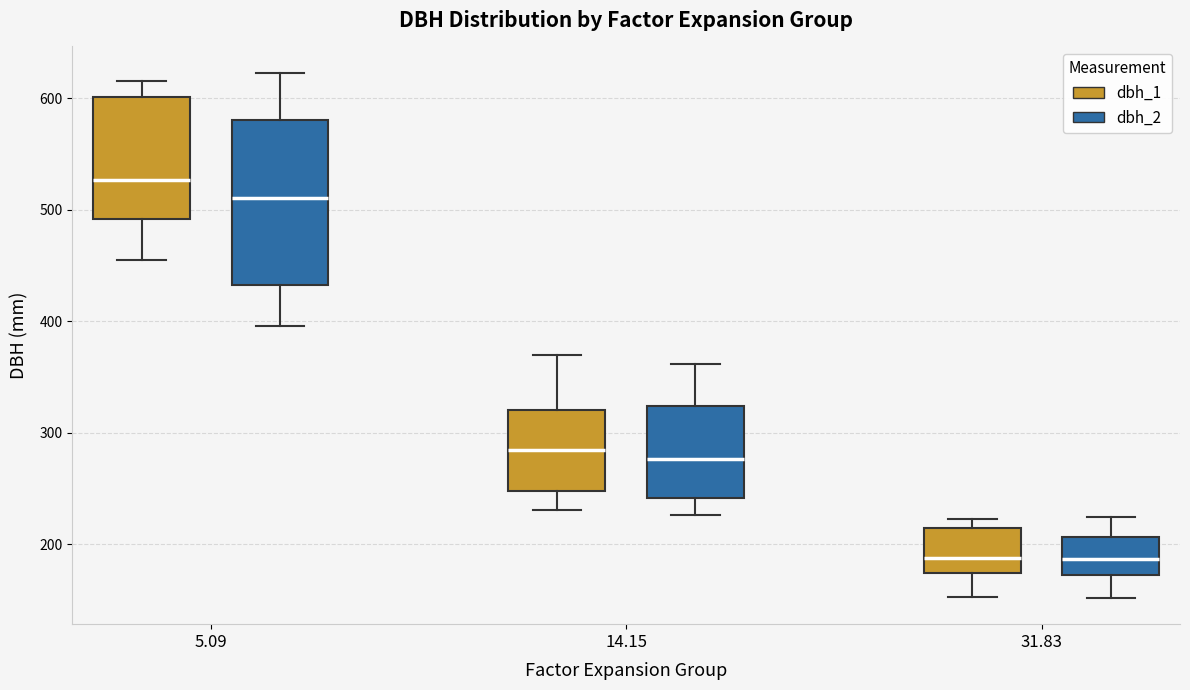

Reading left to right, read every box against the y-axis: the position of its median line, the range the box covers, and the ends of its whiskers. The values are not printed on the chart, so give them approximately, as read against the axis.

5.09 (dbh_1): median 530, box 490 to 600, whiskers 460 to 620
5.09 (dbh_2): median 510, box 430 to 580, whiskers 400 to 620
14.15 (dbh_1): median 290, box 250 to 320, whiskers 230 to 370
14.15 (dbh_2): median 280, box 240 to 320, whiskers 230 to 360
31.83 (dbh_1): median 190, box 170 to 220, whiskers 150 to 220 (just above the box's upper edge)
31.83 (dbh_2): median 190, box 170 to 210, whiskers 150 to 230